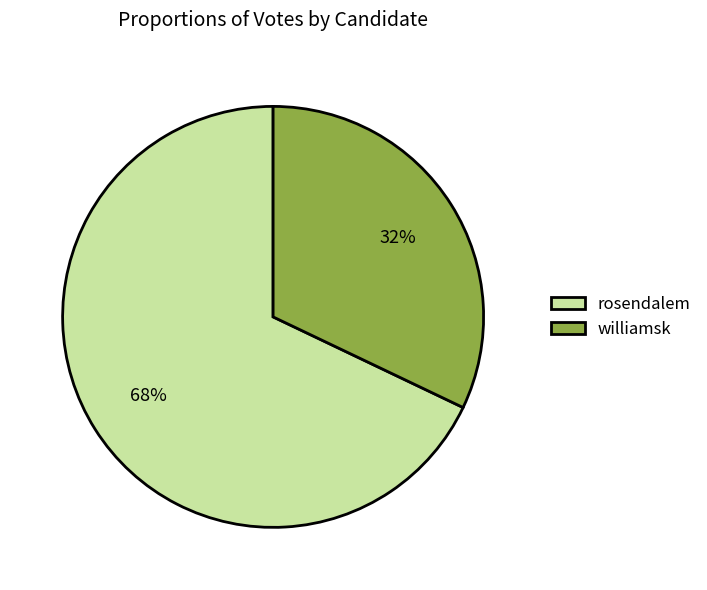

Do rosendalem and williamsk together represent more than half of the pie?

Yes